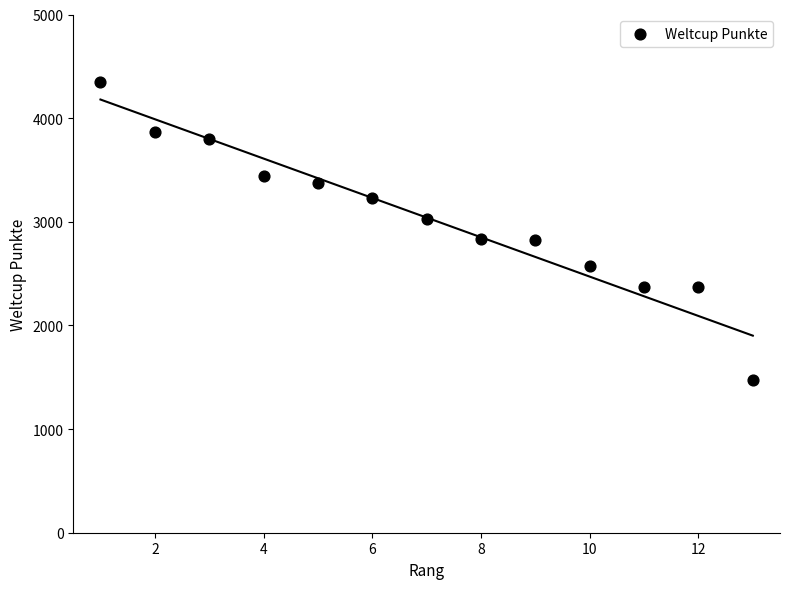

What is the range of X values (max minus min)?

12